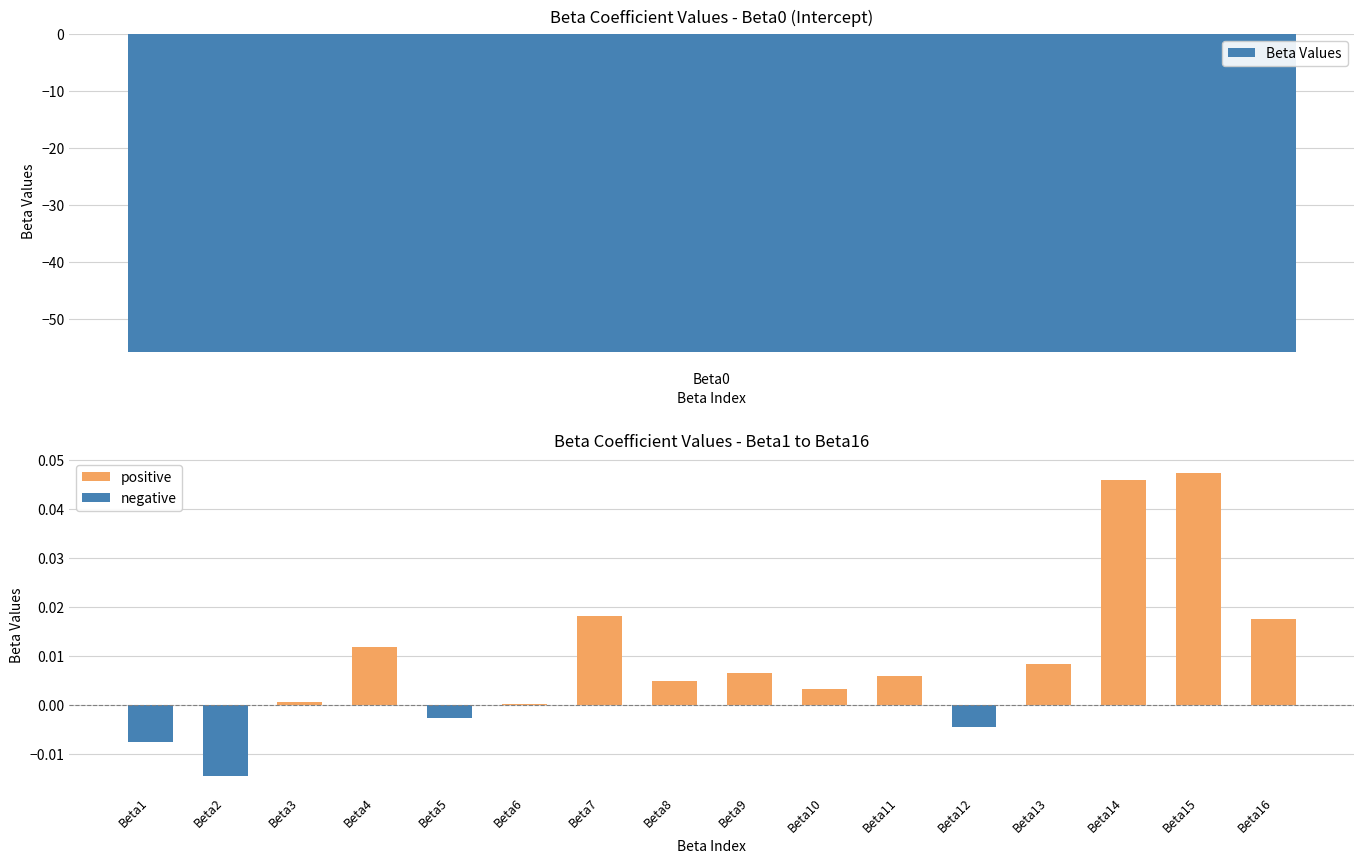

Are the bars grouped side by side (vs. stacked)?

No